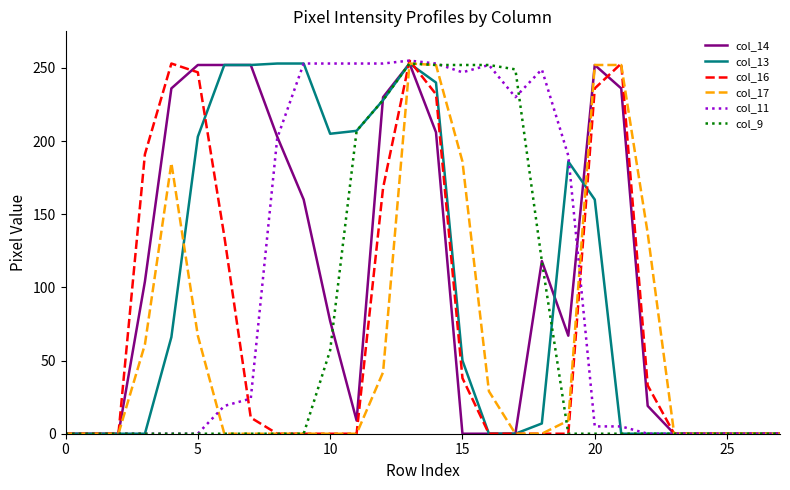

At how many categories does at least one series exceed 232?

17